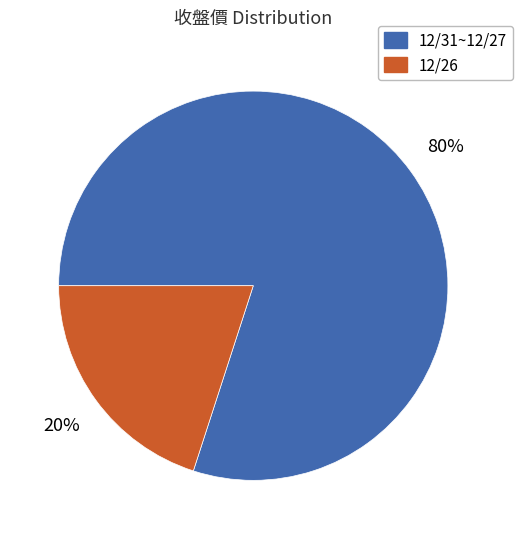

To the nearest percent, what is the difference between the largest and smallest slice percentages?

60%